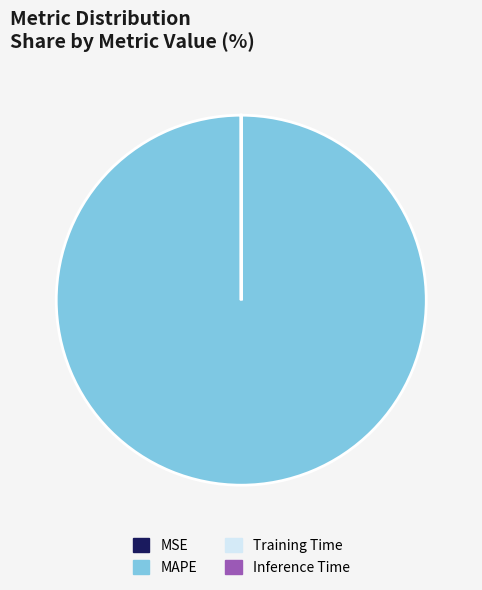

Is it true that MAPE is 94% of the pie?

False